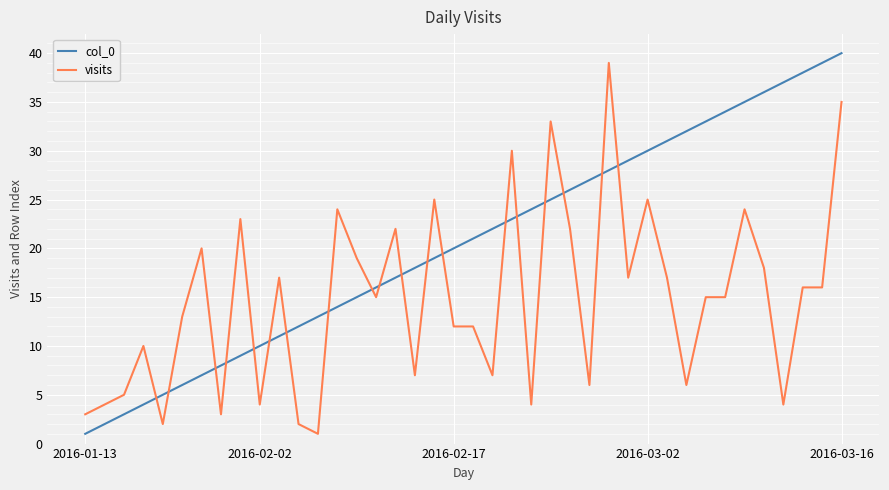

After their last crossing, which series has the higher values: visits or col_0?

col_0